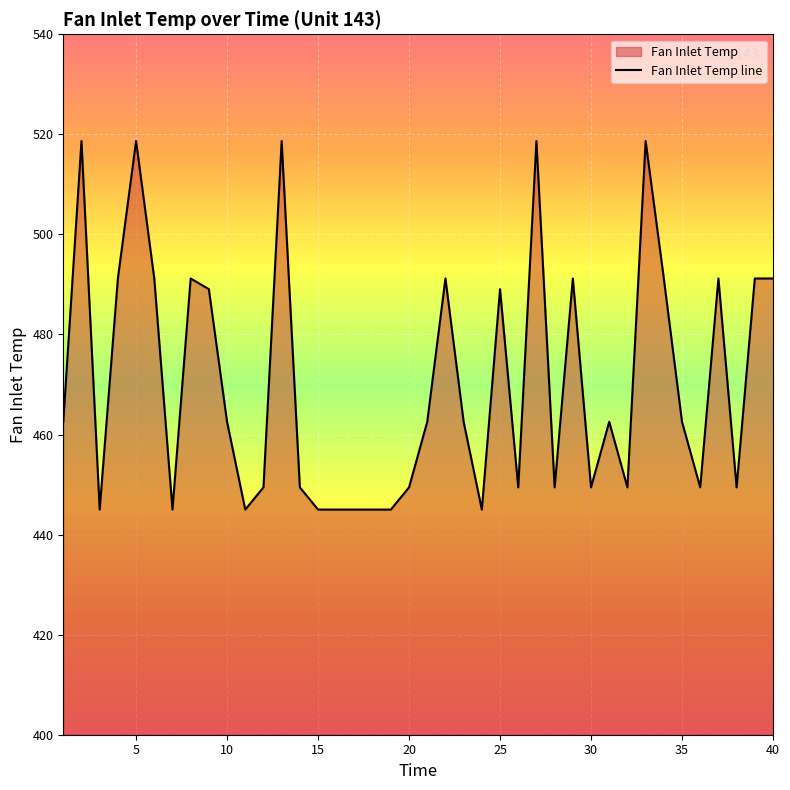

Reading left to right, transcribe all the data shown in this chart.

462.5	518.7	445.0	491.2	518.7	491.2	445.0	491.2	489.1	462.5	445.0	449.4	518.7	449.4	445.0	445.0	445.0	445.0	445.0	449.4	462.5	491.2	462.5	445.0	489.1	449.4	518.7	449.4	491.2	449.4	462.5	449.4	518.7	491.2	462.5	449.4	491.2	449.4	491.2	491.2